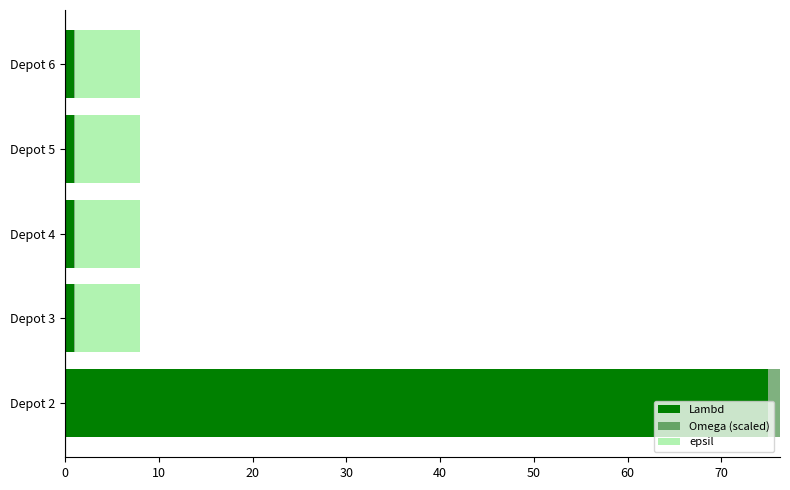

What are all the series names shown in the legend?

Lambd, Omega (scaled), epsil